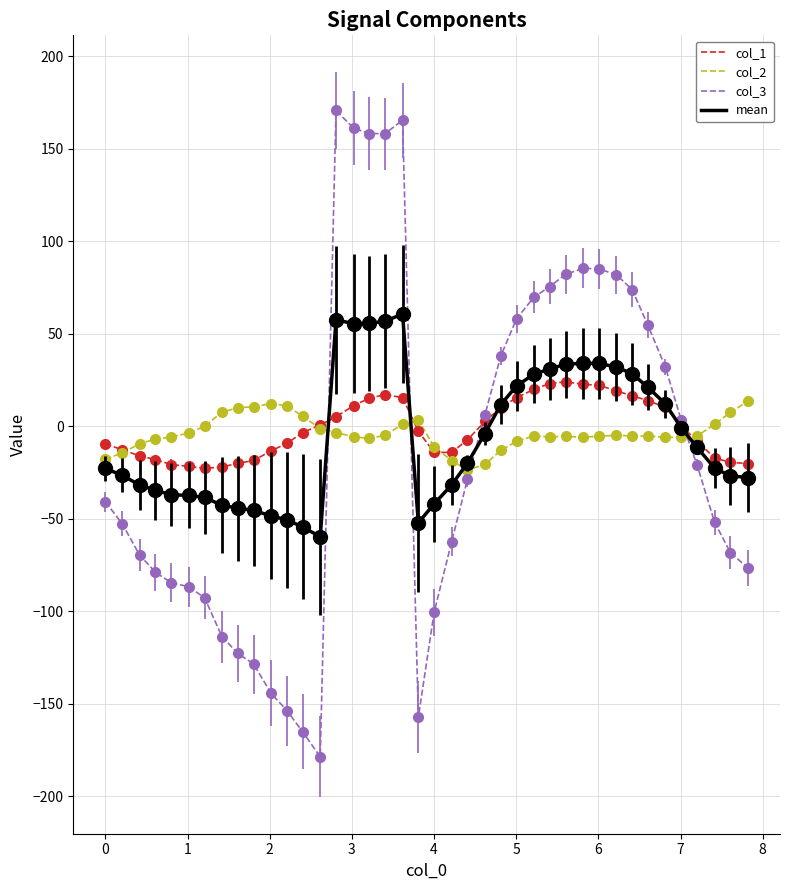

Which series ends up on top after the final intersection of col_3 and col_2?

col_2